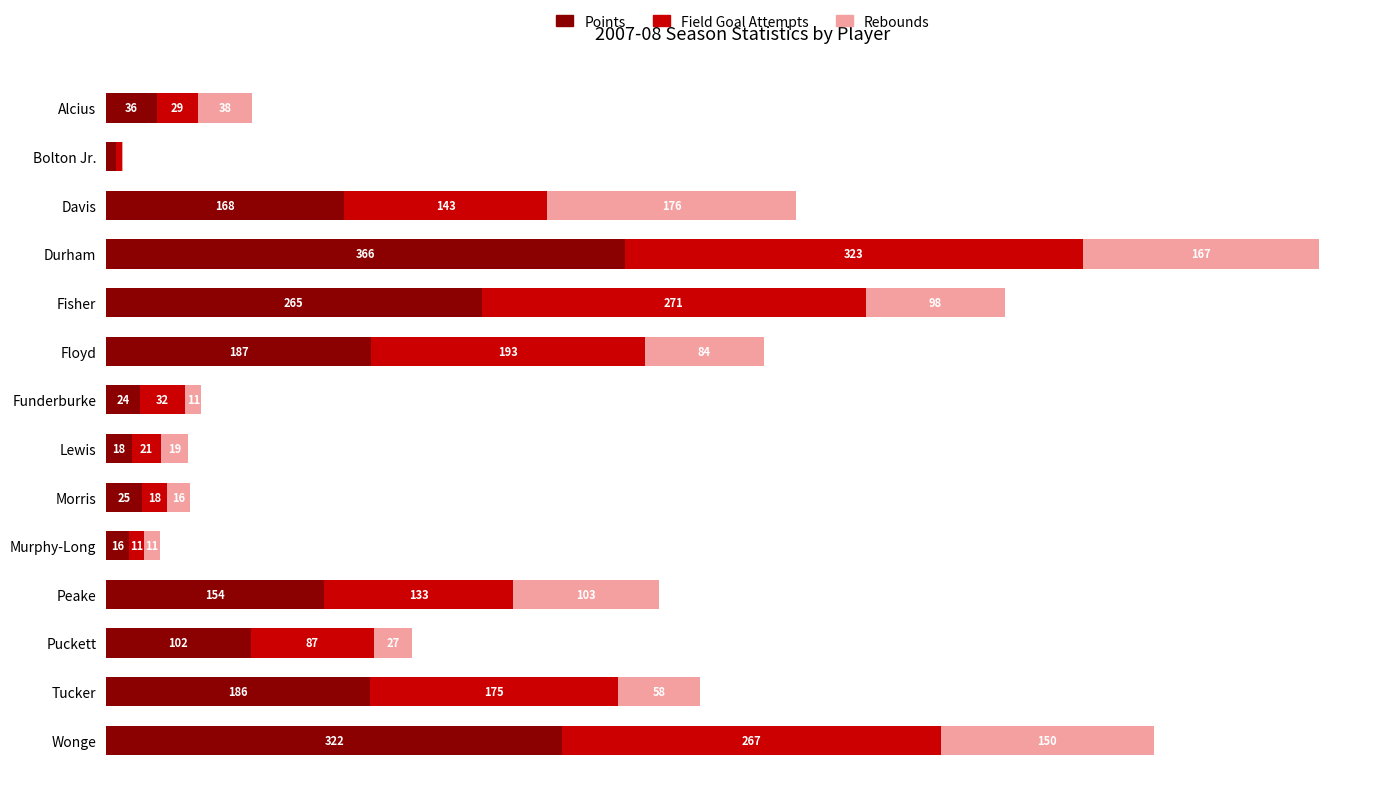

Where is Points nearest to the value 186?

Tucker